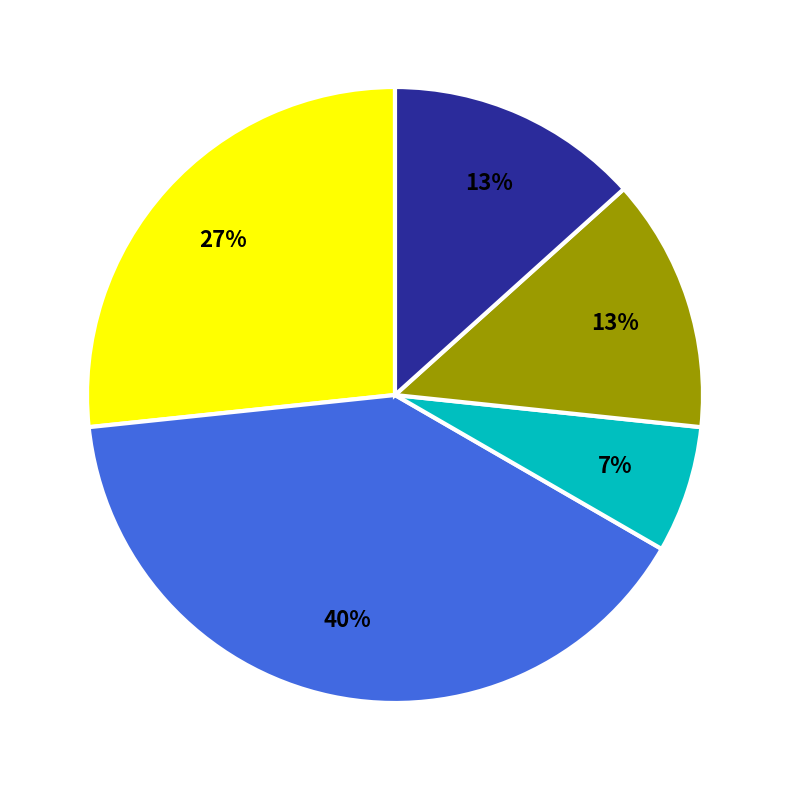

Is there a majority slice in this chart?

No